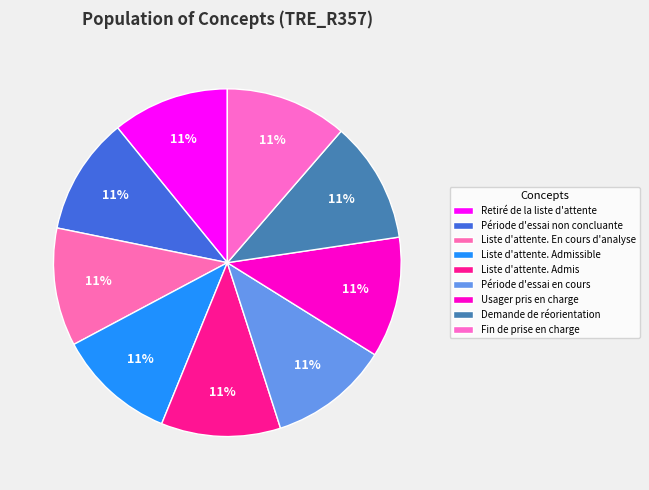

Count the number of slices in the pie.

9